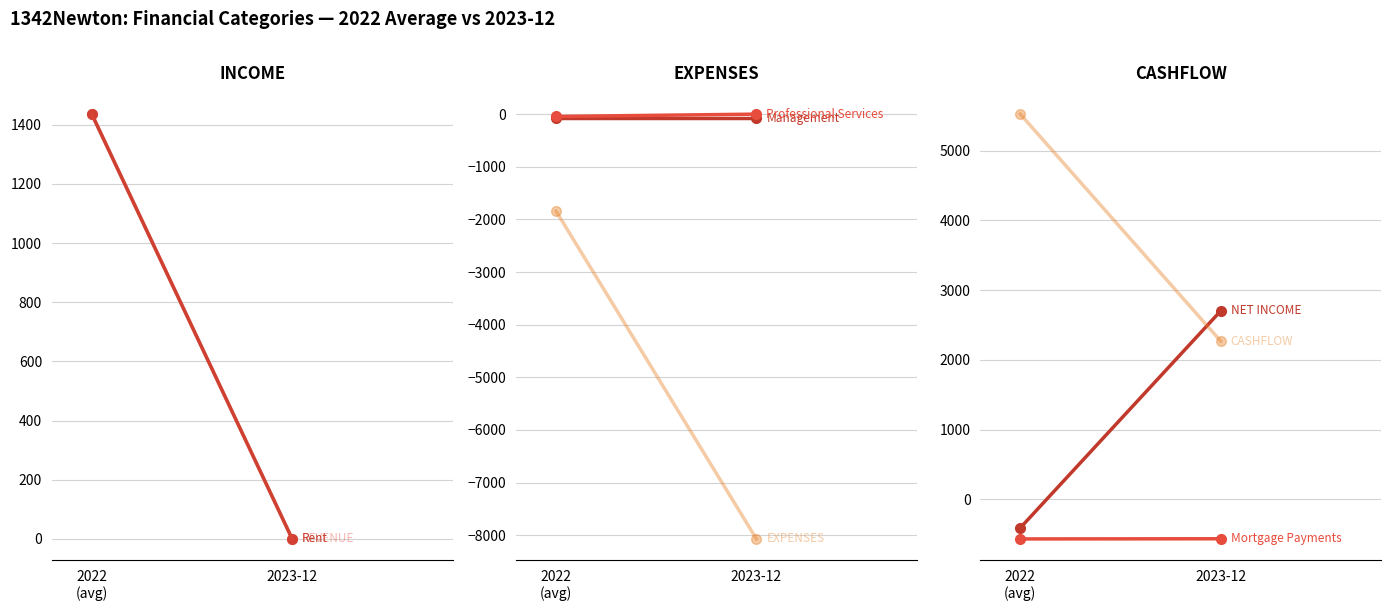

Is it true that 2022-12 equals 788.0 at 12?

False